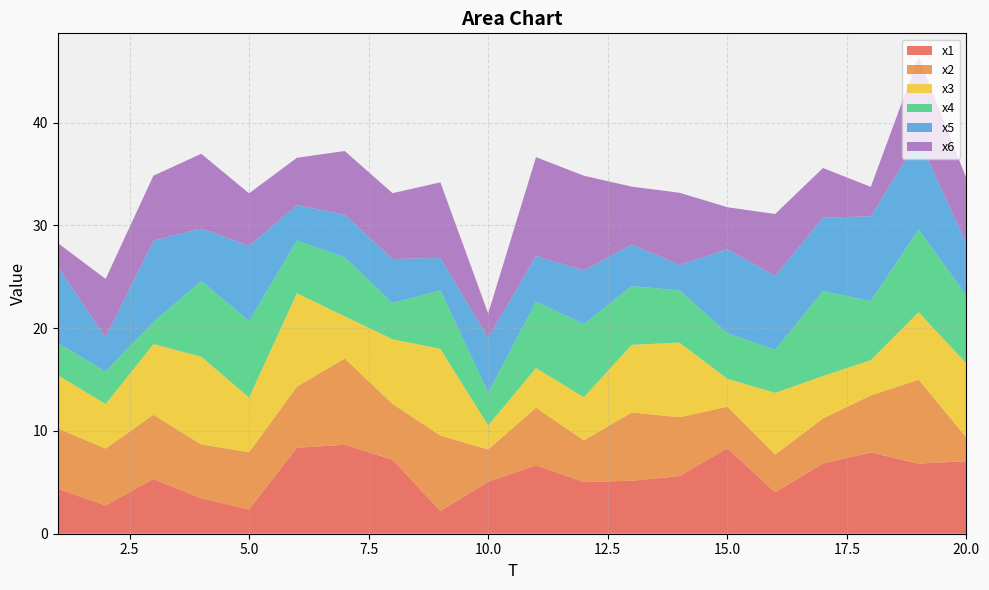

Reading left to right, transcribe all the data shown in this chart.

x1: 1=4.4	2=2.7	3=5.3	4=3.4	5=2.4	6=8.4	7=8.7	8=7.2	9=2.2	10=5.0	11=6.7	12=5.0	13=5.2	14=5.6	15=8.3	16=4.0	17=6.8	18=7.9	19=6.8	20=7.1
x2: 1=5.9	2=5.5	3=6.2	4=5.2	5=5.6	6=5.9	7=8.4	8=5.4	9=7.3	10=3.1	11=5.6	12=4.0	13=6.6	14=5.7	15=4.0	16=3.7	17=4.4	18=5.5	19=8.2	20=2.3
x3: 1=5.2	2=4.3	3=6.9	4=8.5	5=5.3	6=9.1	7=4.1	8=6.3	9=8.4	10=2.3	11=3.9	12=4.2	13=6.6	14=7.3	15=2.7	16=6.0	17=4.1	18=3.4	19=6.6	20=7.2
x4: 1=3.1	2=3.2	3=2.2	4=7.4	5=7.5	6=5.1	7=5.8	8=3.5	9=5.7	10=3.2	11=6.5	12=7.1	13=5.7	14=5.1	15=4.4	16=4.2	17=8.3	18=5.8	19=8.0	20=6.6
x5: 1=7.4	2=3.3	3=7.9	4=5.1	5=7.3	6=3.5	7=4.1	8=4.3	9=3.2	10=5.3	11=4.4	12=5.2	13=4.1	14=2.5	15=8.2	16=7.2	17=7.1	18=8.3	19=8.8	20=5.1
x6: 1=2.3	2=5.7	3=6.3	4=7.3	5=5.1	6=4.6	7=6.2	8=6.4	9=7.4	10=2.4	11=9.6	12=9.2	13=5.6	14=7.0	15=4.1	16=6.0	17=4.8	18=2.9	19=8.0	20=6.3